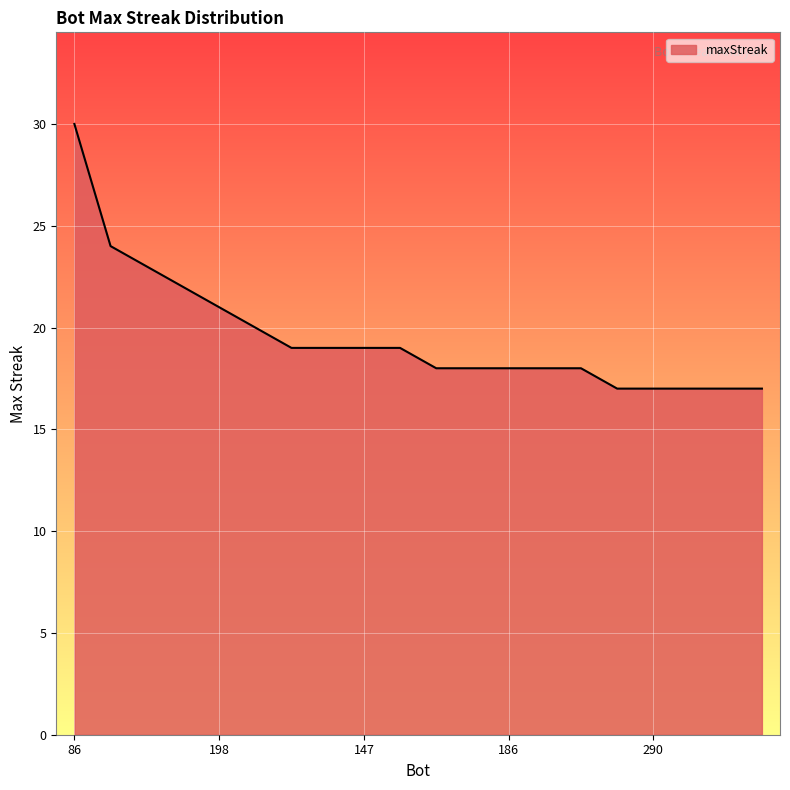

What is the smallest value displayed?

17